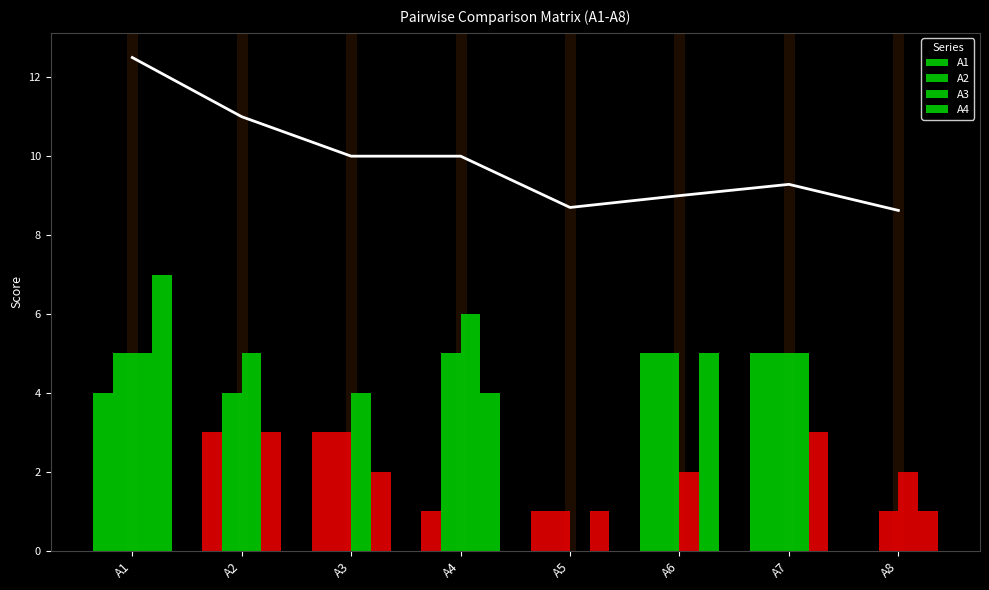

How many A1 values are between 1 and 5?

7